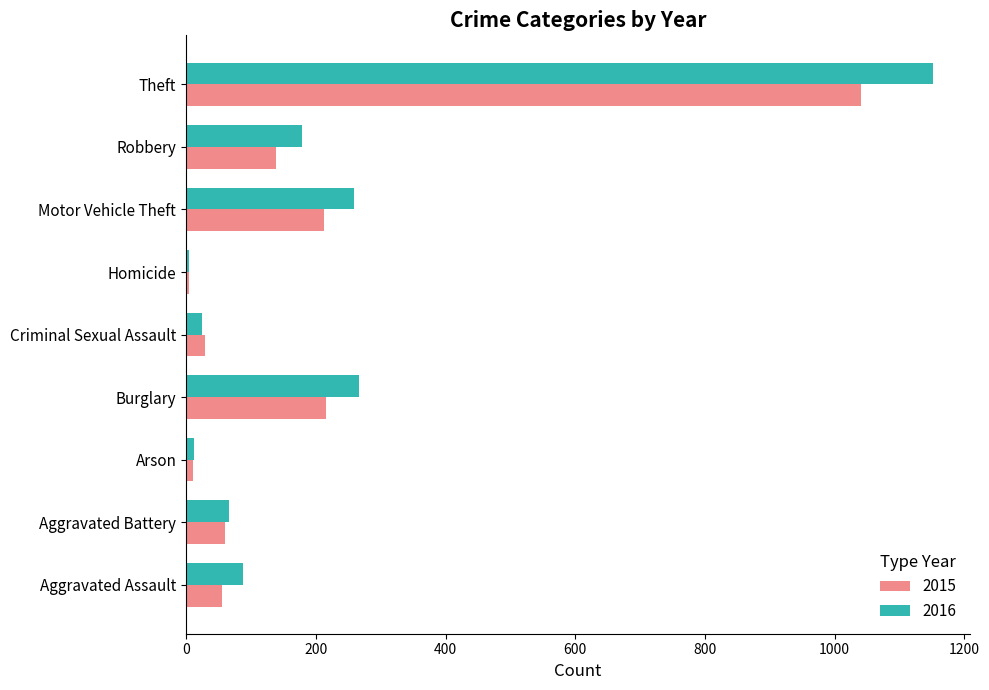

What is the maximum value for 2016?

1151